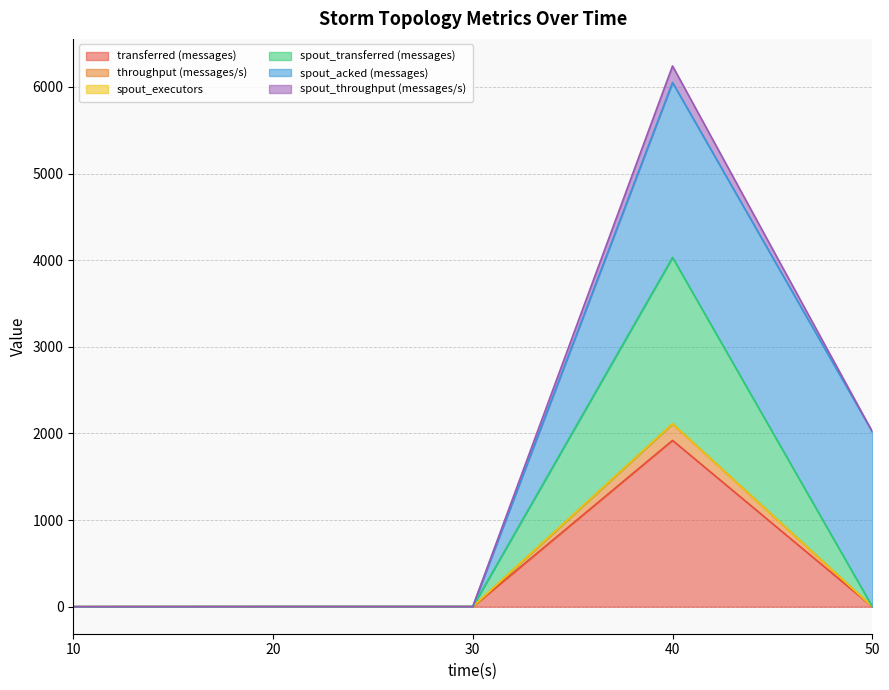

True or false: spout_transferred (messages) and throughput (messages/s) cross at least once.

False